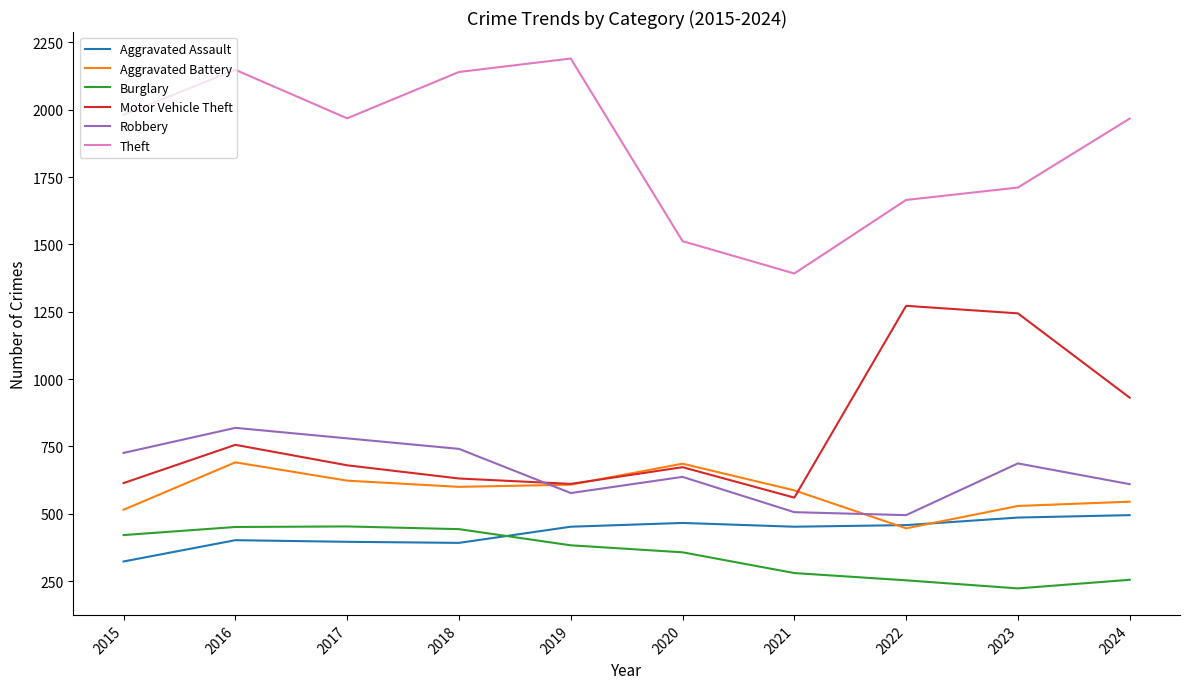

What is the sum of the Aggravated Battery values at 2024 and 2021?

1132